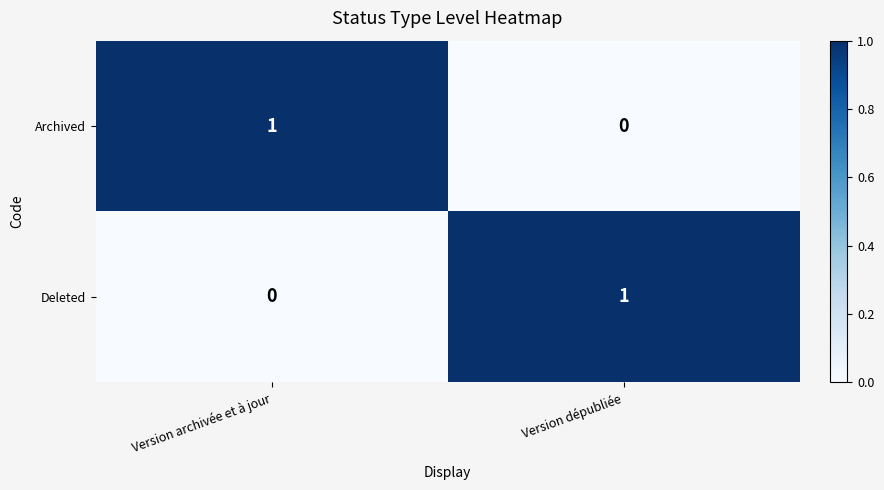

True or false: Deleted has a value of 0 at Version archivée et à jour.

True